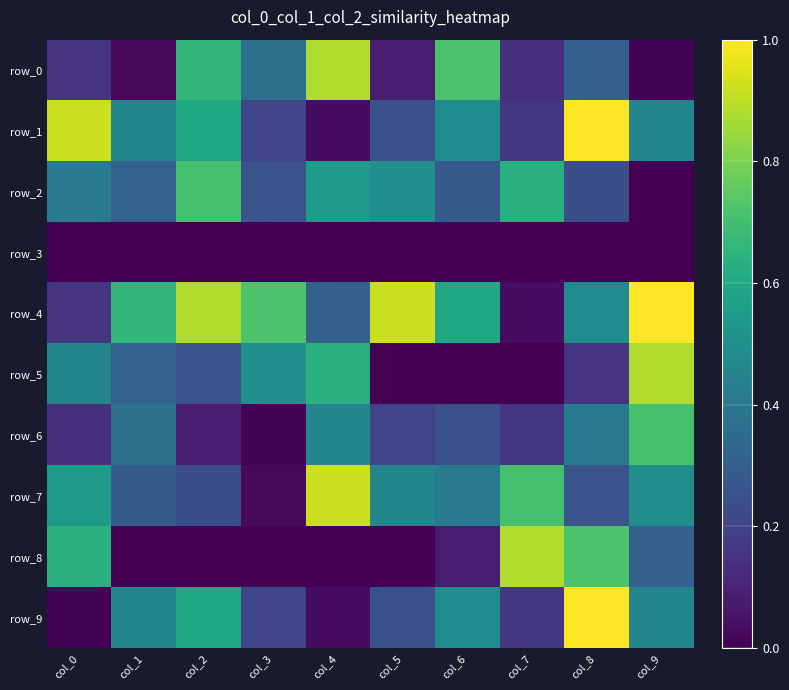

Rank the series by their maximum value, from highest to lowest.

row_1, row_4, row_9, row_7, row_0, row_5, row_8, row_2, row_6, row_3